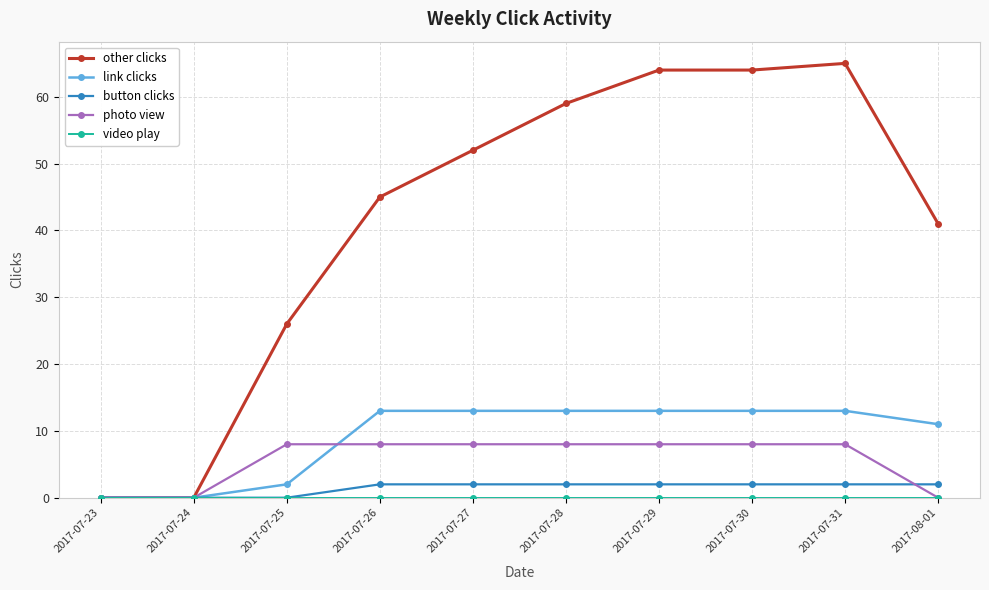

At how many categories does at least one series exceed 55?

4